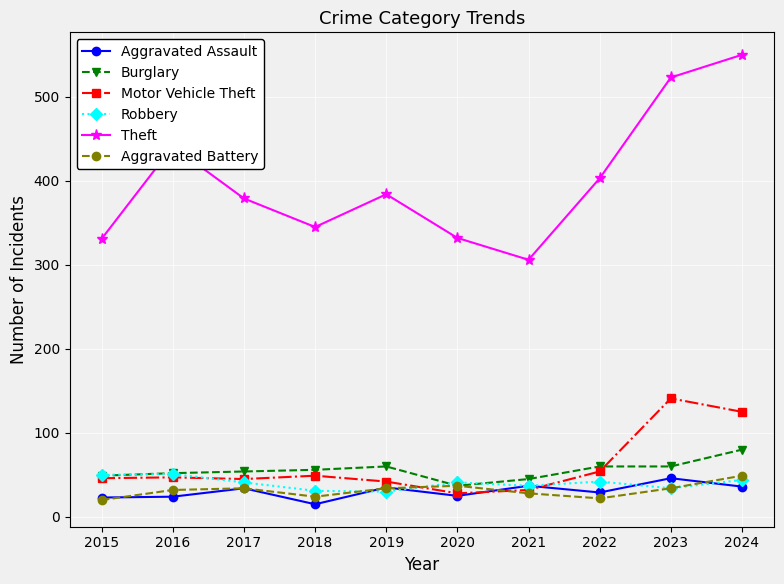

What is the spread (max minus min) of values at 2020?

307